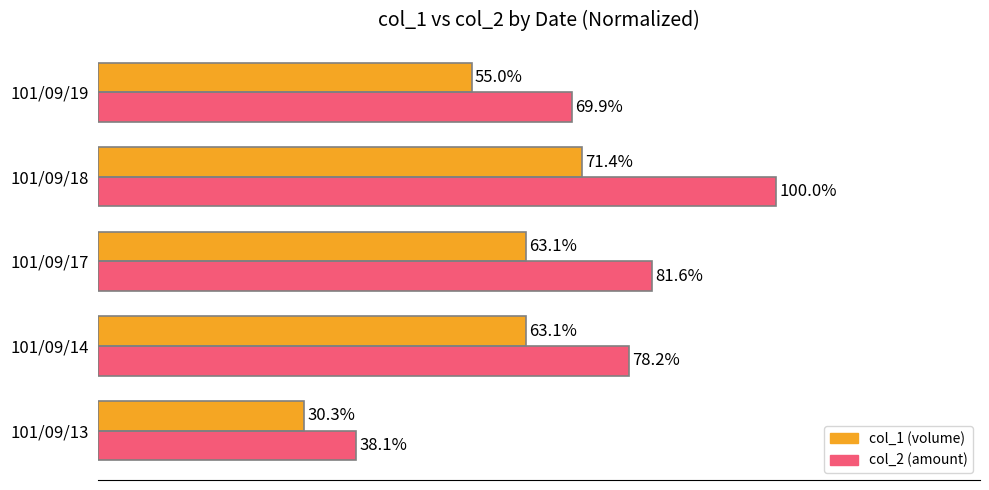

Where is col_1 (volume) nearest to the value 50?

101/09/19